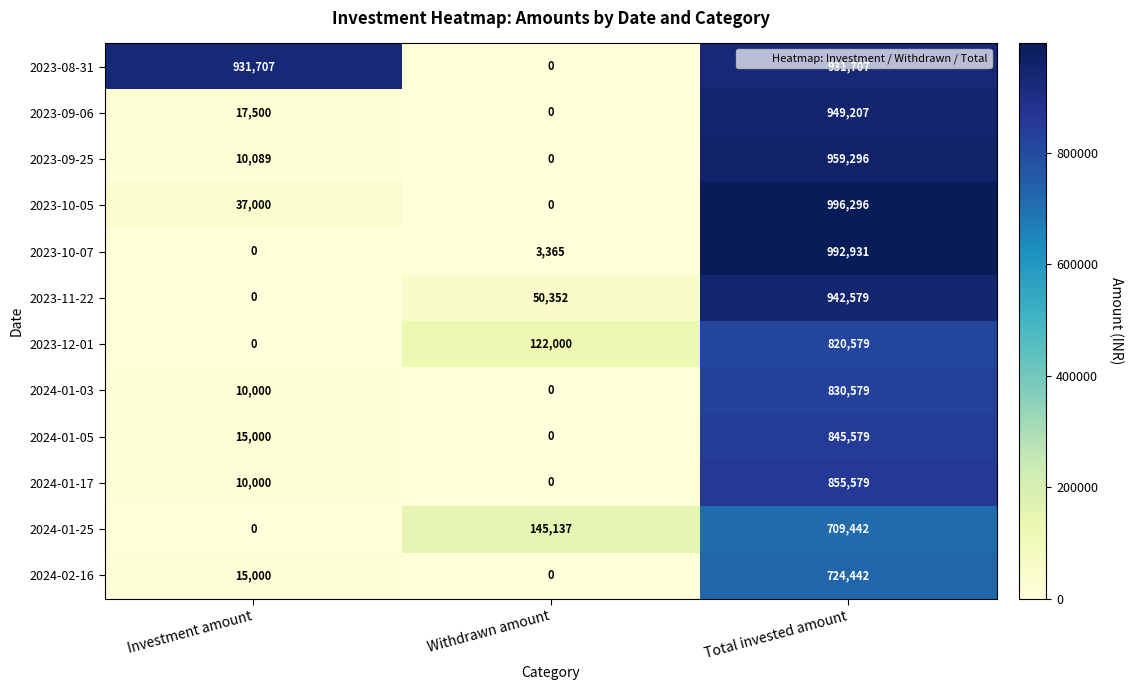

Is it true that 2024-01-25 equals 424055 at Total invested amount?

False